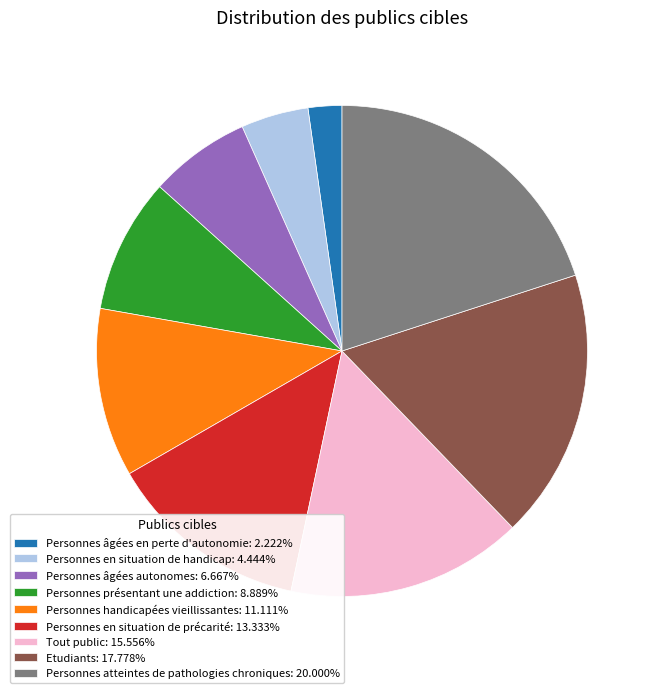

What is the largest slice in the pie chart?

Personnes atteintes de pathologies chroniques